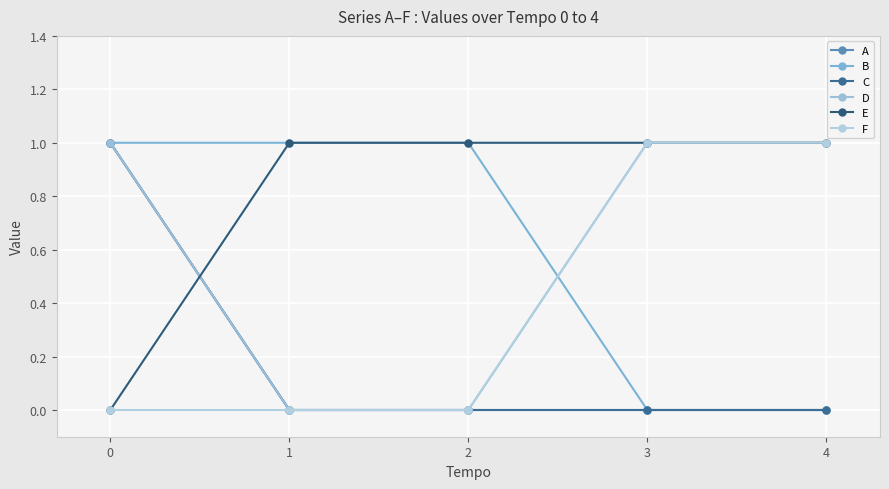

Is this an area chart (filled region under the line)?

No